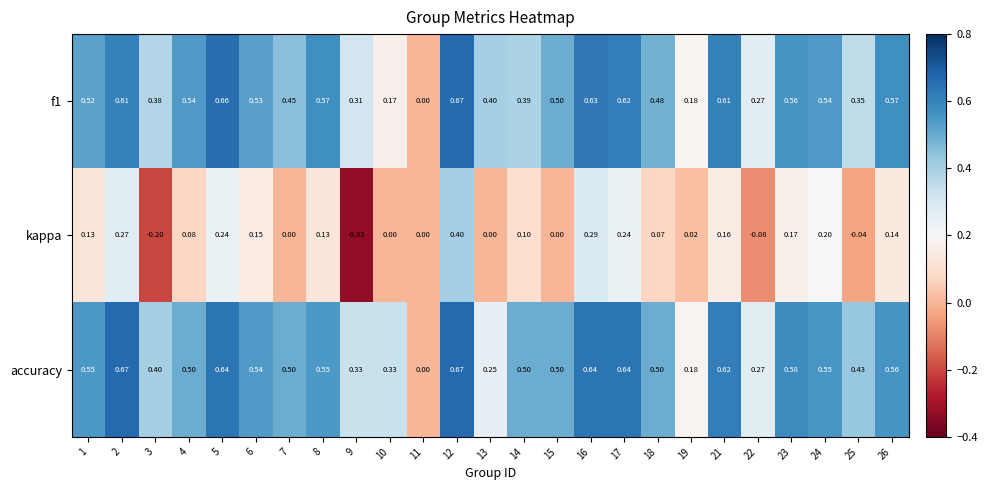

Which series changed the most between 3 and 24?

kappa